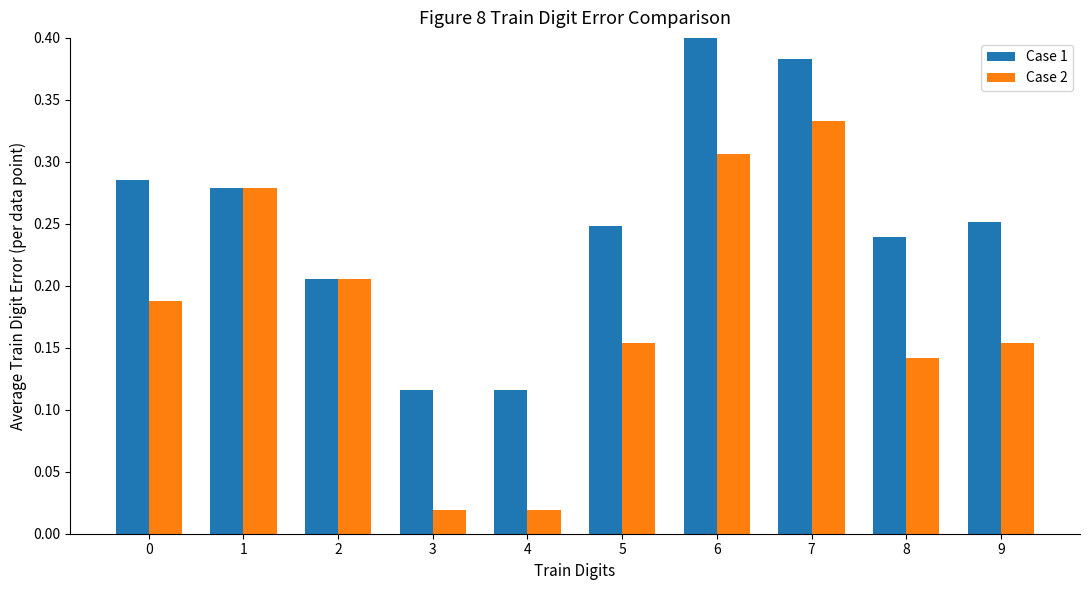

Count the Case 1 values in the range 0 to 1.

10